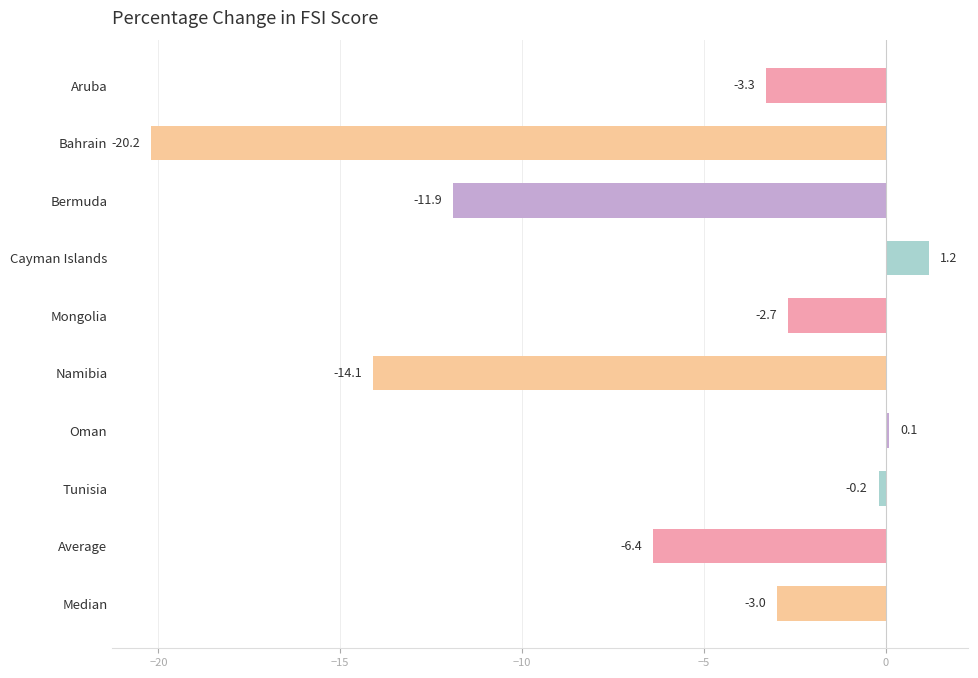

Where is the data nearest to the value -9?

Average